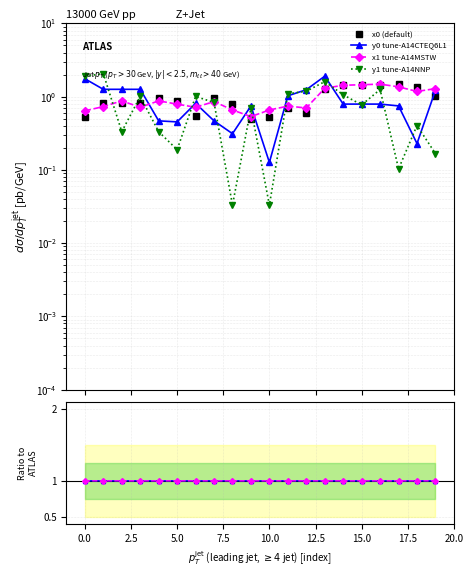

How many intersections are there between x0 (default) and y1 tune-A14NNP?

9